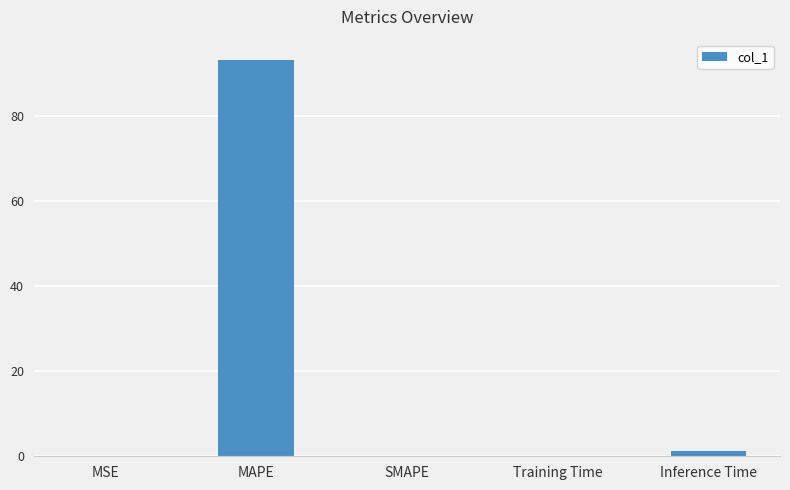

Which category has the highest value across all series?

MAPE